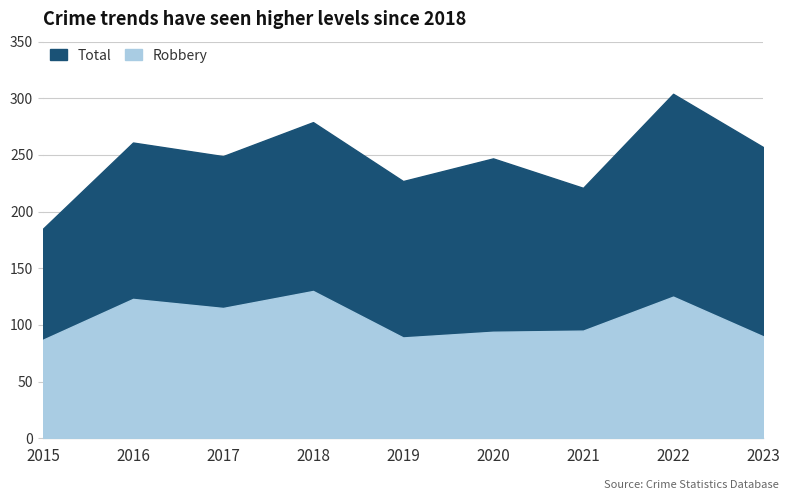

The value of Total at 2020 is 247. True or false?

True